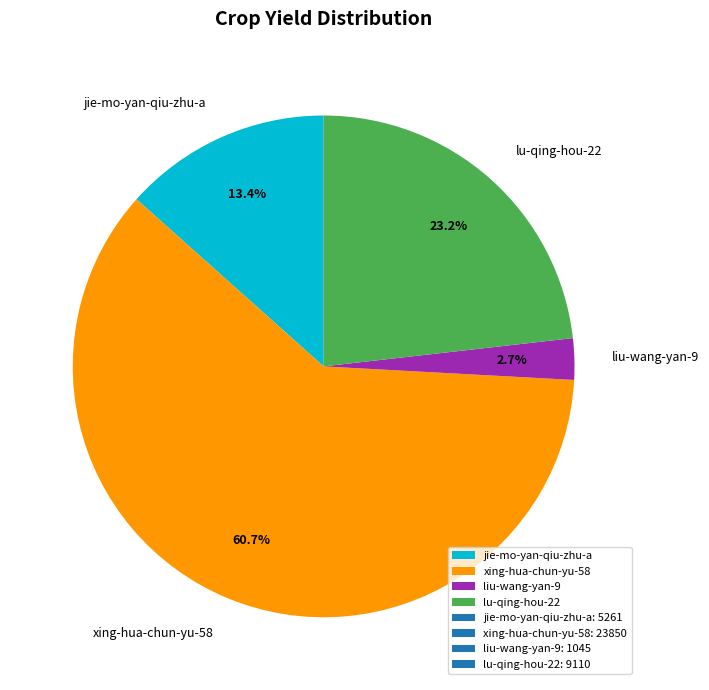

True or false: lu-qing-hou-22 accounts for 23% of the total.

True